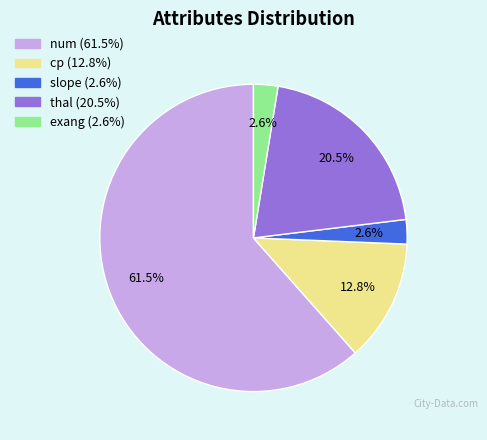

To the nearest percent, what is the average slice percentage?

20%